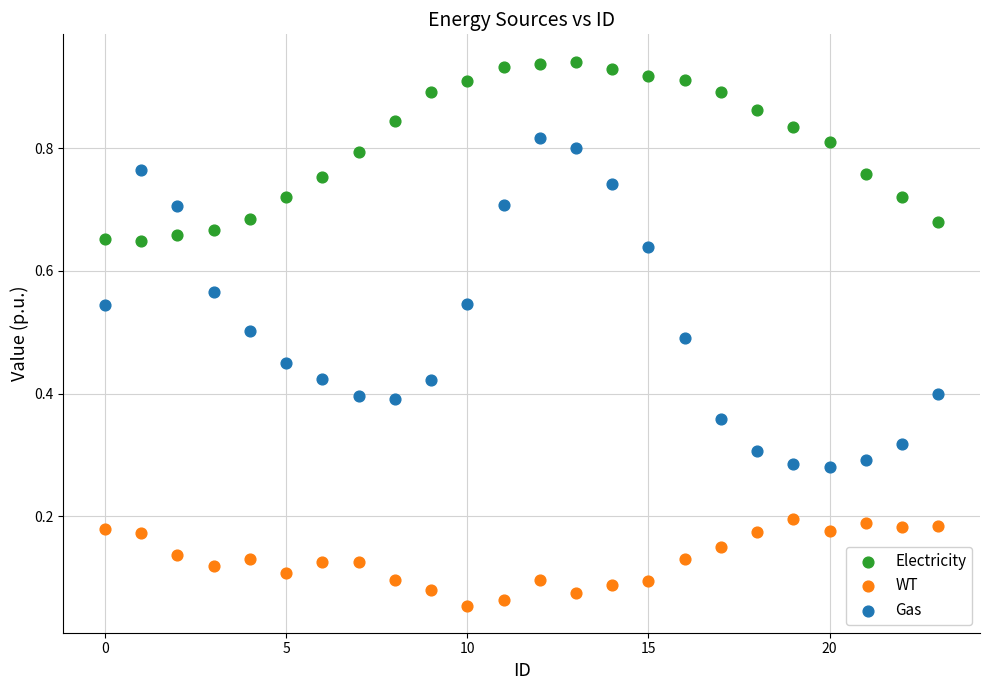

Which series contains the lowest Y value?

WT